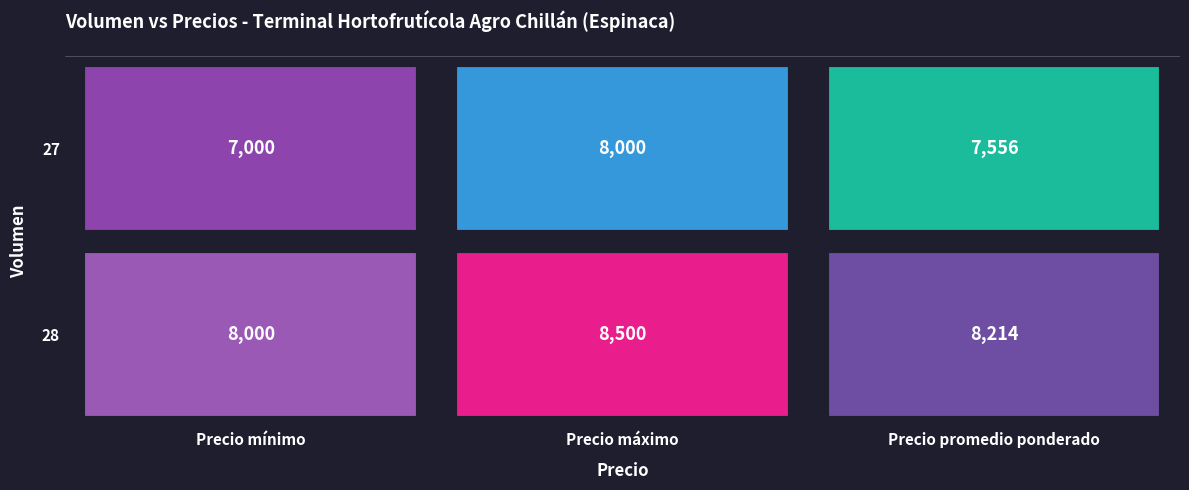

List the labels in order of 27 value, smallest first.

0, 2, 1